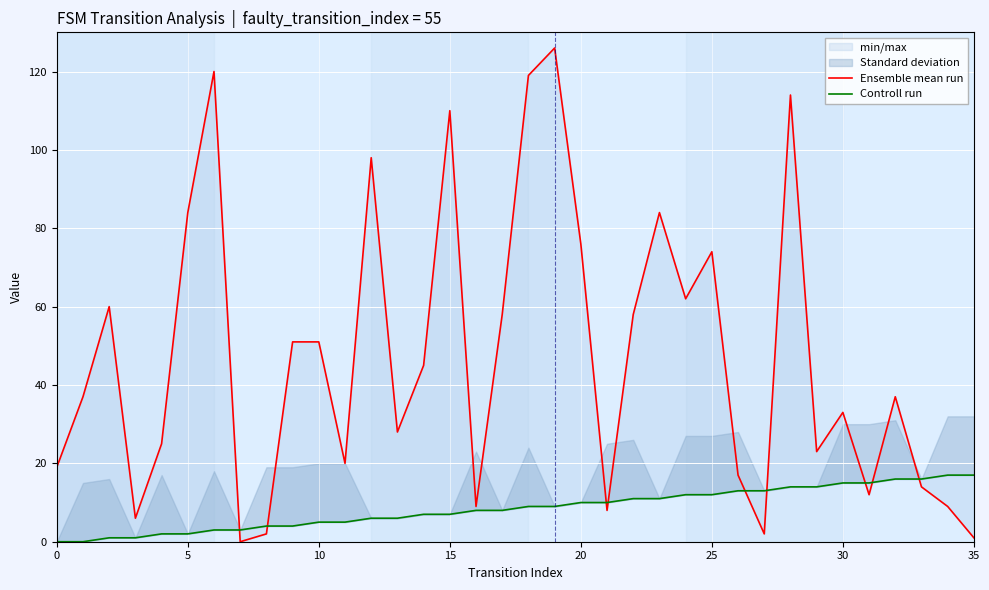

Reading left to right, what are all the values shown in this chart?

Ensemble mean run: 19	37	60	6	25	84	120	0	2	51	51	20	98	28	45	110	9	58	119	126	76	8	58	84	62	74	17	2	114	23	33	12	37	14	9	1
Controll run: 0	0	1	1	2	2	3	3	4	4	5	5	6	6	7	7	8	8	9	9	10	10	11	11	12	12	13	13	14	14	15	15	16	16	17	17